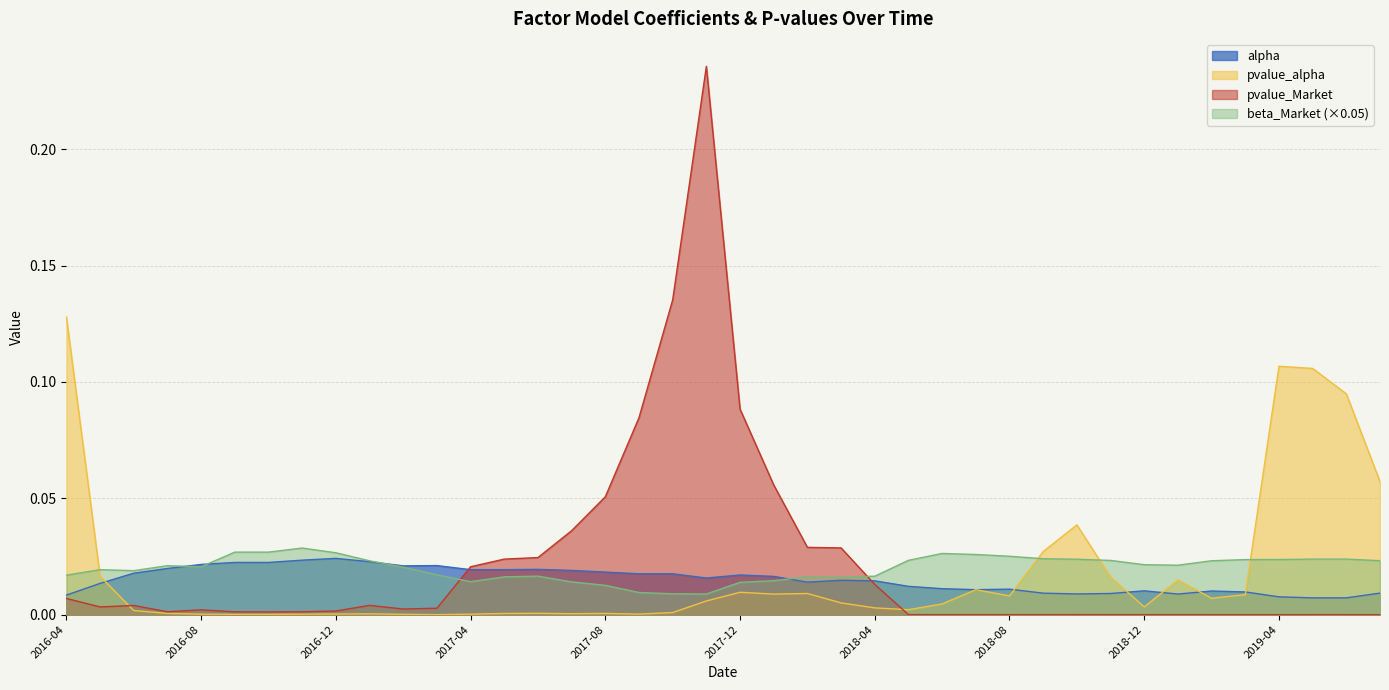

Between 2017-01 and 2017-03, which series saw the biggest shift?

beta_Market